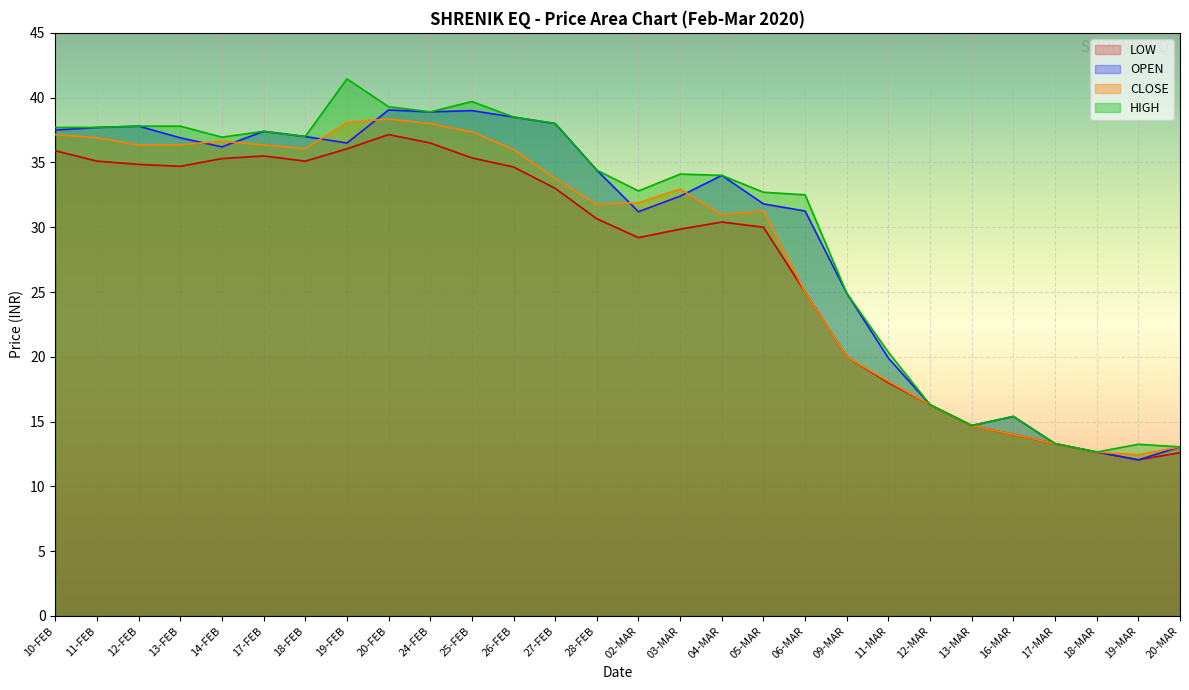

Reading right to left, transcribe all the data shown in this chart.

OPEN: 20-MAR=13.1	19-MAR=12.1	18-MAR=12.7	17-MAR=13.3	16-MAR=15.4	13-MAR=14.7	12-MAR=16.3	11-MAR=19.9	09-MAR=24.9	06-MAR=31.2	05-MAR=31.8	04-MAR=34.0	03-MAR=32.4	02-MAR=31.2	28-FEB=34.4	27-FEB=38.0	26-FEB=38.5	25-FEB=39.0	24-FEB=38.9	20-FEB=39.0	19-FEB=36.5	18-FEB=37.0	17-FEB=37.4	14-FEB=36.2	13-FEB=36.9	12-FEB=37.8	11-FEB=37.7	10-FEB=37.5
HIGH: 20-MAR=13.1	19-MAR=13.2	18-MAR=12.7	17-MAR=13.3	16-MAR=15.4	13-MAR=14.7	12-MAR=16.3	11-MAR=20.4	09-MAR=24.9	06-MAR=32.5	05-MAR=32.7	04-MAR=34.0	03-MAR=34.1	02-MAR=32.8	28-FEB=34.4	27-FEB=38.0	26-FEB=38.5	25-FEB=39.7	24-FEB=38.9	20-FEB=39.3	19-FEB=41.5	18-FEB=37.0	17-FEB=37.4	14-FEB=37.0	13-FEB=37.8	12-FEB=37.8	11-FEB=37.7	10-FEB=37.7
LOW: 20-MAR=12.6	19-MAR=12.1	18-MAR=12.7	17-MAR=13.3	16-MAR=14.0	13-MAR=14.7	12-MAR=16.3	11-MAR=18.0	09-MAR=20.0	06-MAR=25.0	05-MAR=30.0	04-MAR=30.4	03-MAR=29.9	02-MAR=29.2	28-FEB=30.6	27-FEB=33.0	26-FEB=34.6	25-FEB=35.4	24-FEB=36.5	20-FEB=37.1	19-FEB=36.0	18-FEB=35.1	17-FEB=35.5	14-FEB=35.3	13-FEB=34.7	12-FEB=34.9	11-FEB=35.1	10-FEB=35.9
CLOSE: 20-MAR=13.1	19-MAR=12.4	18-MAR=12.7	17-MAR=13.3	16-MAR=14.0	13-MAR=14.7	12-MAR=16.3	11-MAR=18.1	09-MAR=20.0	06-MAR=25.0	05-MAR=31.2	04-MAR=30.9	03-MAR=33.0	02-MAR=31.9	28-FEB=31.8	27-FEB=33.8	26-FEB=36.0	25-FEB=37.4	24-FEB=38.0	20-FEB=38.4	19-FEB=38.1	18-FEB=36.0	17-FEB=36.4	14-FEB=36.6	13-FEB=36.4	12-FEB=36.4	11-FEB=36.9	10-FEB=37.1